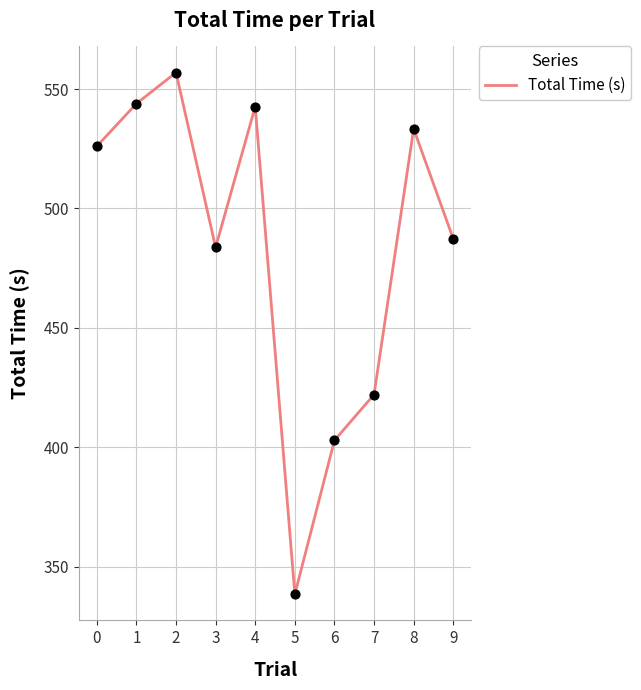

Which has a higher value, 4 or 0?

4